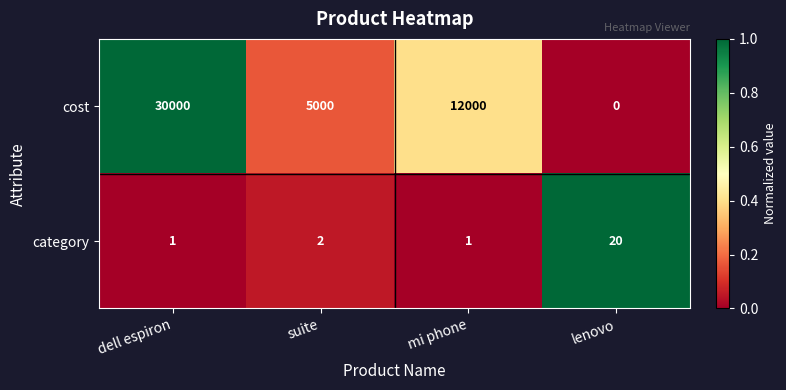

Which label corresponds to the smallest value in the chart?

lenovo